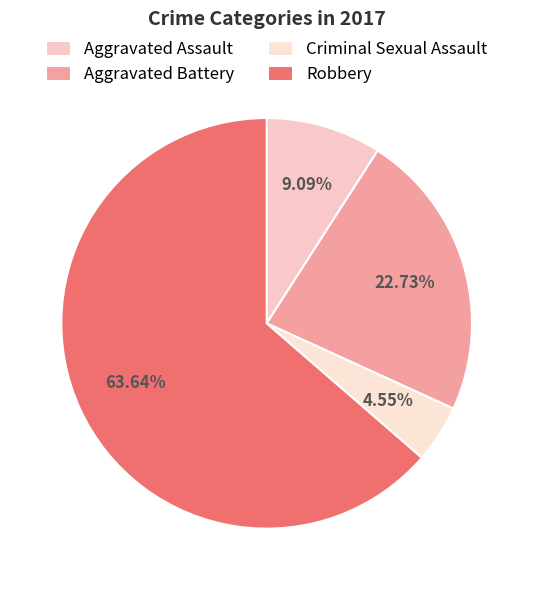

Combined, do Criminal Sexual Assault and Aggravated Battery account for over 50%?

No